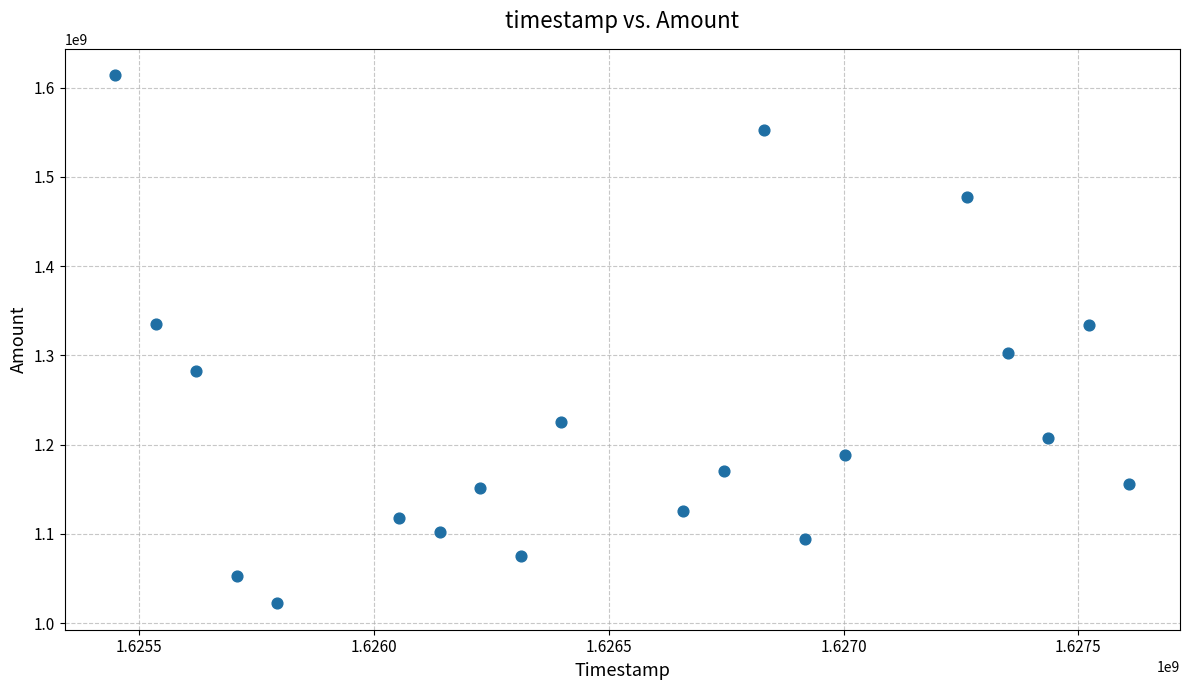

What is the range of Y values (max minus min)?

591482560